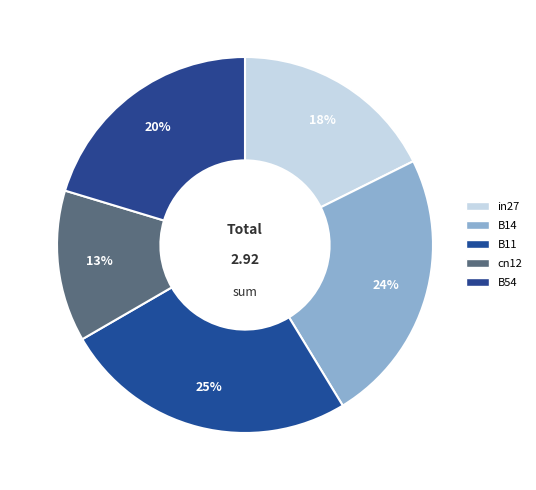

What is the total percentage of B14 and cn12?

36.7%